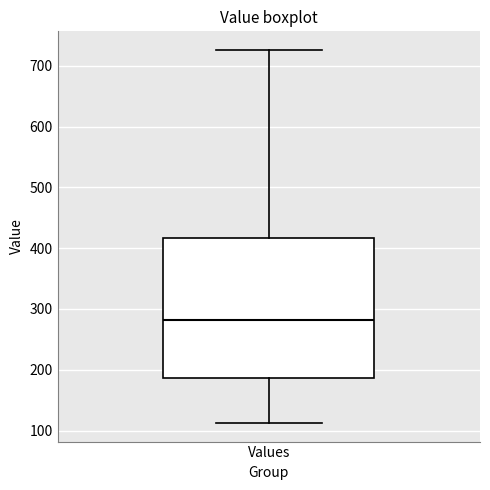

Where is the lower edge of the box for Values on the y-axis? The values are not printed on the chart, so give them approximately, as read against the axis.

190